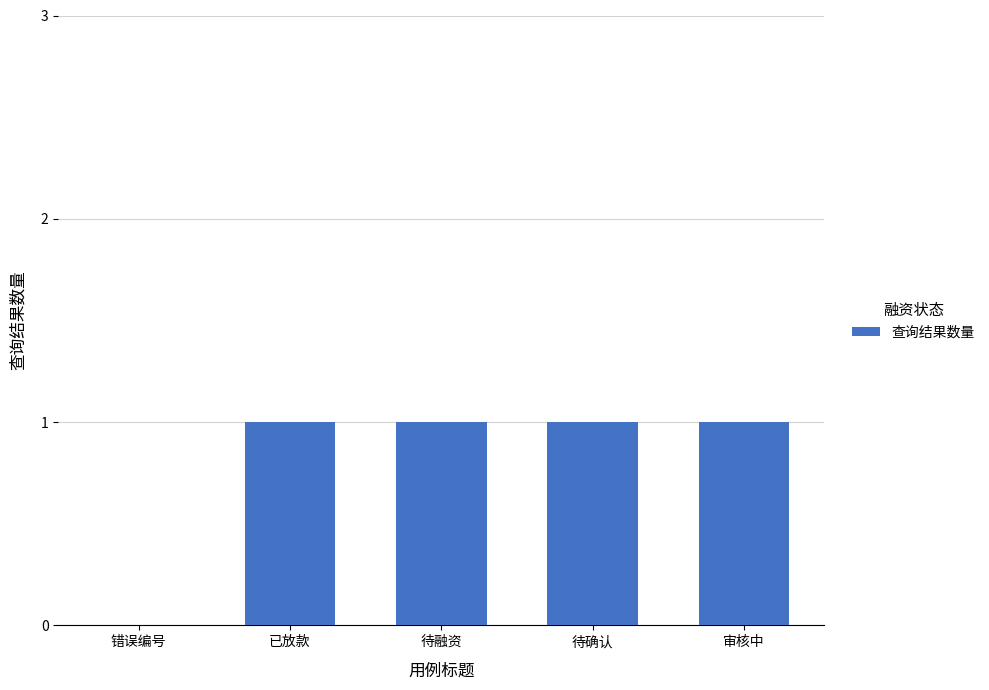

Is it true that the value at 错误编号 is 1?

False